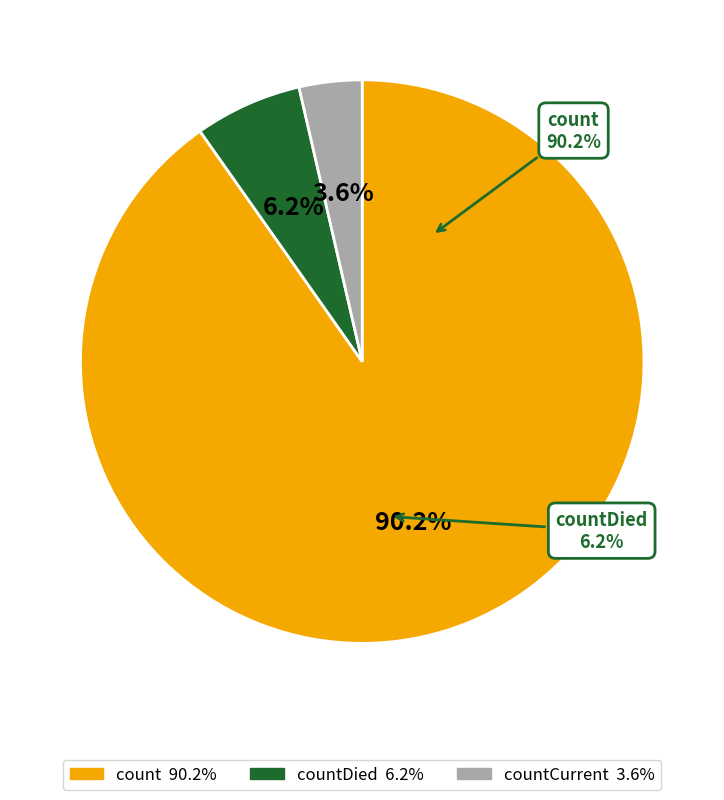

To the nearest percent, what is the difference between the largest and smallest slice percentages?

87%